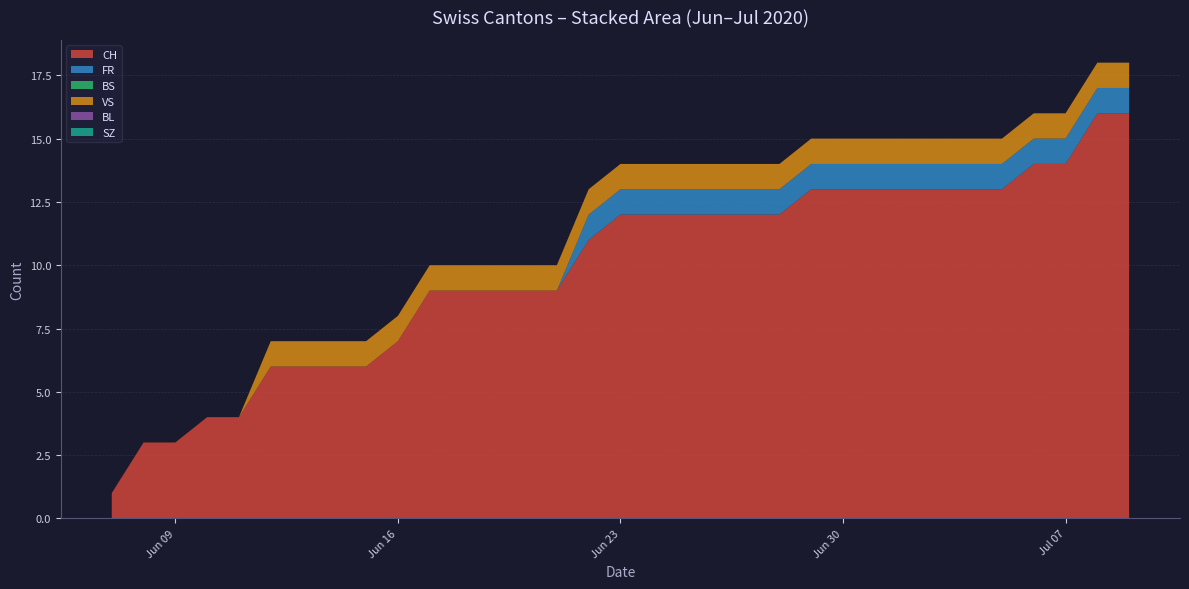

Reading left to right, list all the values displayed in this chart.

CH: 0=1	1=3	2=3	3=4	4=4	5=6	6=6	7=6	8=6	9=7	10=9	11=9	12=9	13=9	14=9	15=11	16=12	17=12	18=12	19=12	20=12	21=12	22=13	23=13	24=13	25=13	26=13	27=13	28=13	29=14	30=14	31=16	32=16
FR: 0=0	1=0	2=0	3=0	4=0	5=0	6=0	7=0	8=0	9=0	10=0	11=0	12=0	13=0	14=0	15=1	16=1	17=1	18=1	19=1	20=1	21=1	22=1	23=1	24=1	25=1	26=1	27=1	28=1	29=1	30=1	31=1	32=1
BS: 0=0	1=0	2=0	3=0	4=0	5=0	6=0	7=0	8=0	9=0	10=0	11=0	12=0	13=0	14=0	15=0	16=0	17=0	18=0	19=0	20=0	21=0	22=0	23=0	24=0	25=0	26=0	27=0	28=0	29=0	30=0	31=0	32=0
VS: 0=0	1=0	2=0	3=0	4=0	5=1	6=1	7=1	8=1	9=1	10=1	11=1	12=1	13=1	14=1	15=1	16=1	17=1	18=1	19=1	20=1	21=1	22=1	23=1	24=1	25=1	26=1	27=1	28=1	29=1	30=1	31=1	32=1
BL: 0=0	1=0	2=0	3=0	4=0	5=0	6=0	7=0	8=0	9=0	10=0	11=0	12=0	13=0	14=0	15=0	16=0	17=0	18=0	19=0	20=0	21=0	22=0	23=0	24=0	25=0	26=0	27=0	28=0	29=0	30=0	31=0	32=0
SZ: 0=0	1=0	2=0	3=0	4=0	5=0	6=0	7=0	8=0	9=0	10=0	11=0	12=0	13=0	14=0	15=0	16=0	17=0	18=0	19=0	20=0	21=0	22=0	23=0	24=0	25=0	26=0	27=0	28=0	29=0	30=0	31=0	32=0